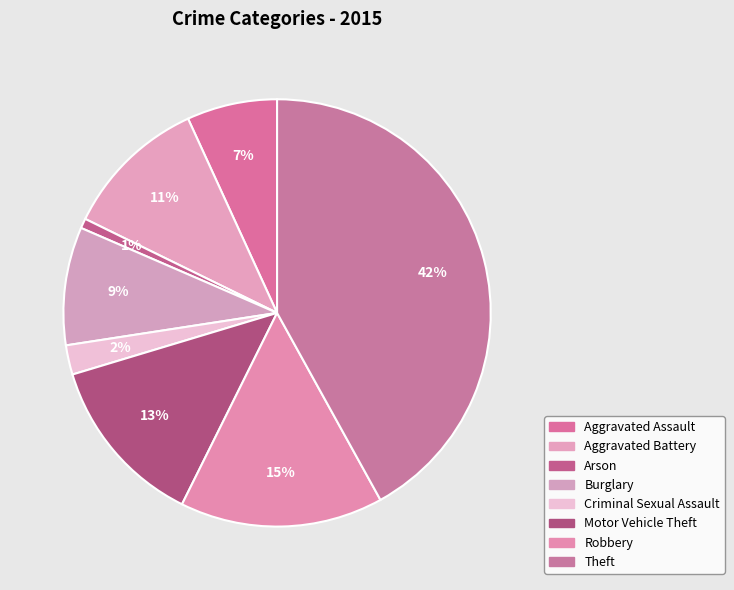

How many slices are in this pie chart?

8